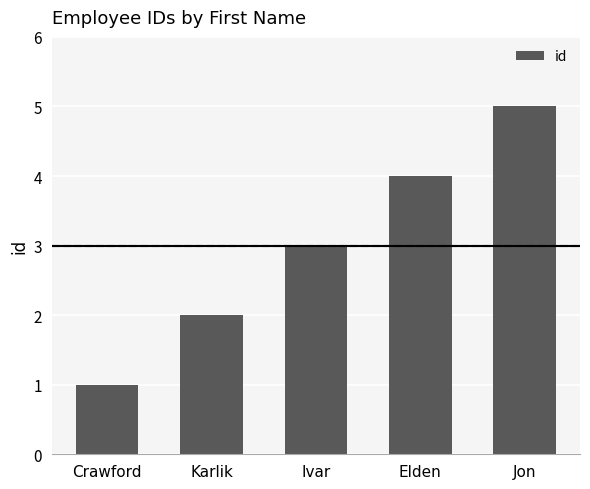

Rank the categories by value from lowest to highest.

Crawford, Karlik, Ivar, Elden, Jon